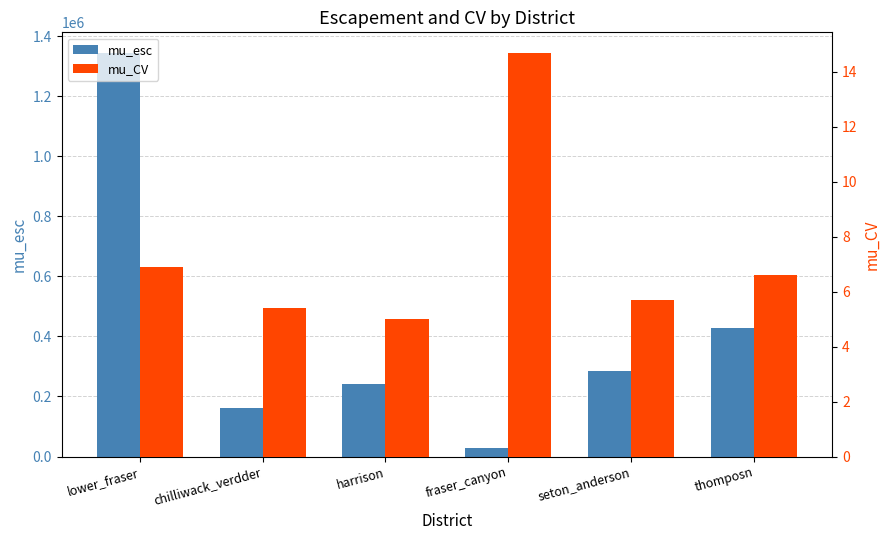

Which category has the highest value in the mu_esc series?

lower_fraser